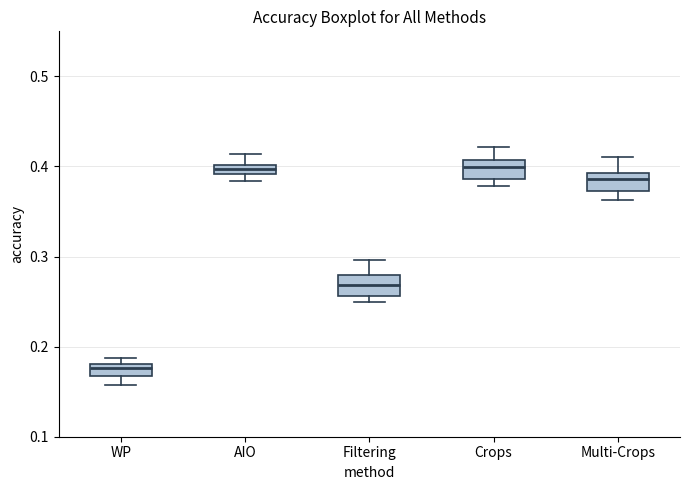

Where is the lower edge of the box for AIO on the y-axis? The values are not printed on the chart, so give them approximately, as read against the axis.

0.39